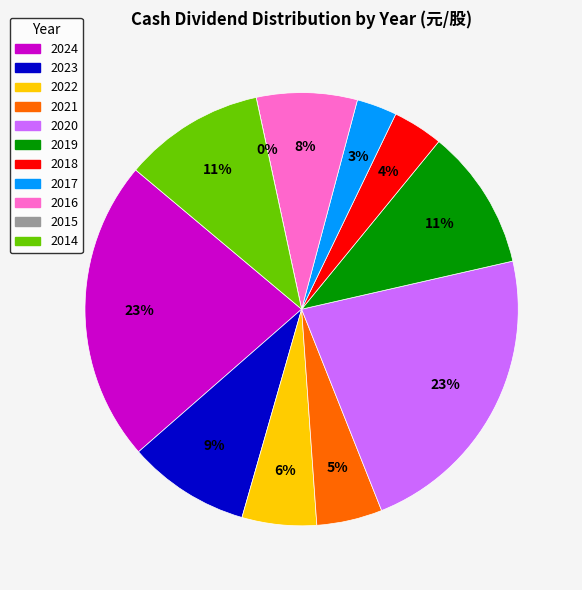

Is there a majority slice in this chart?

No